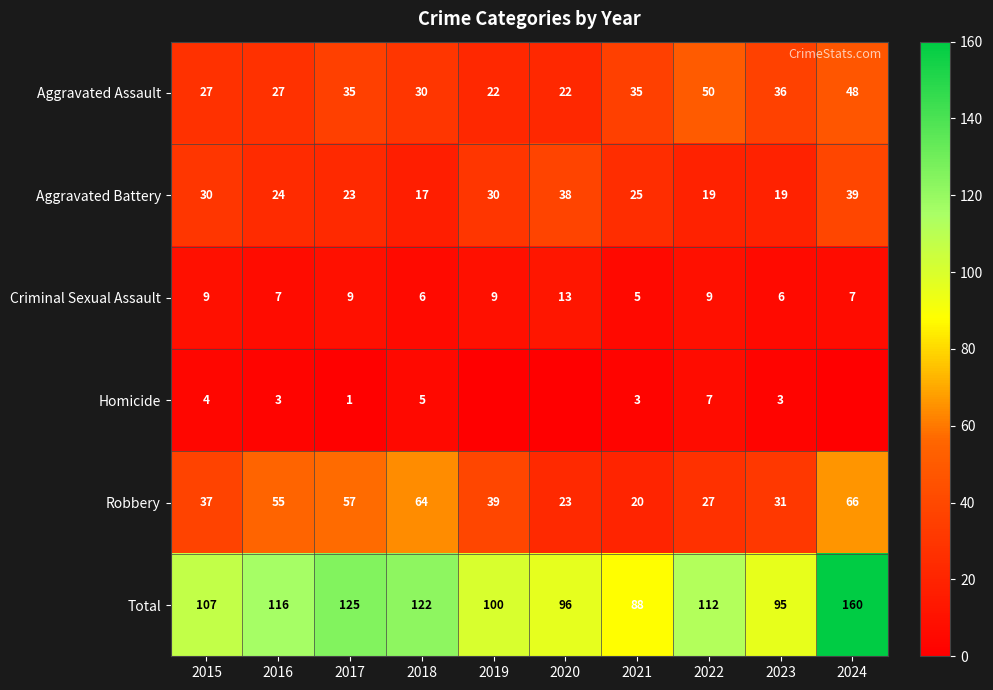

What is the difference between the highest and lowest values at 2021?

85